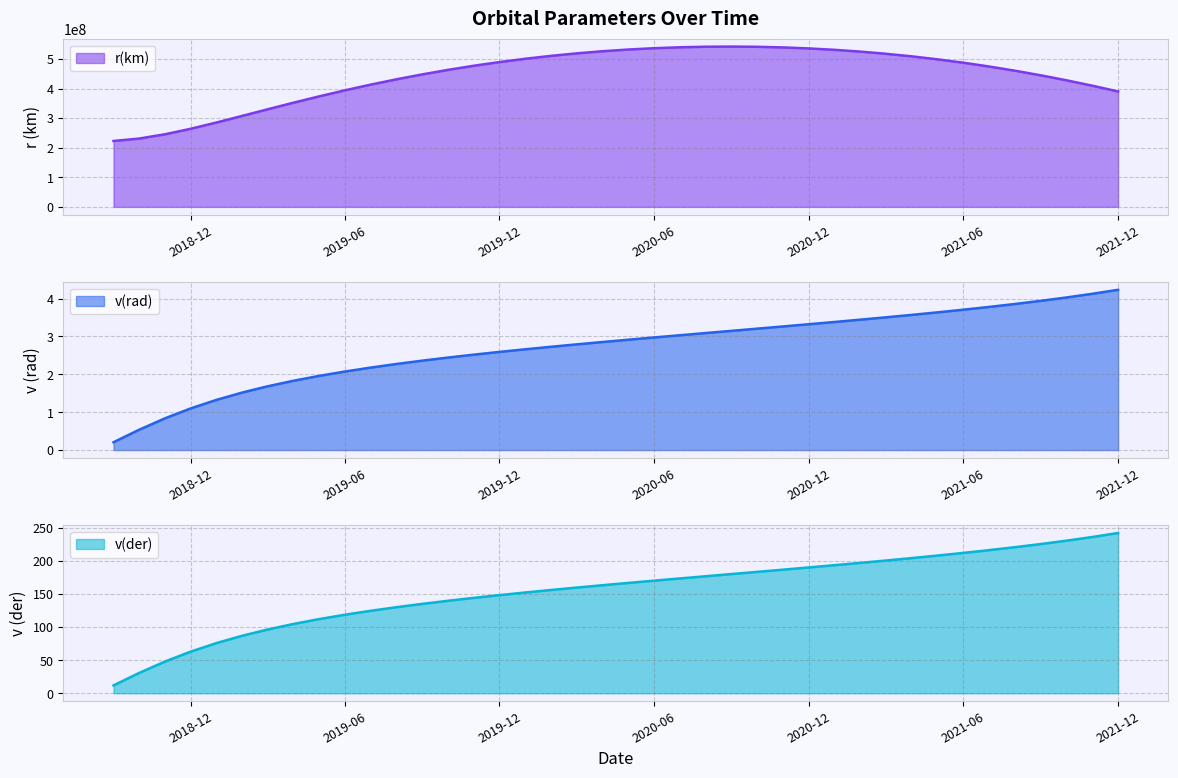

True or false: r(km) has a value of 214222960.0 at 2020-11-01.

False